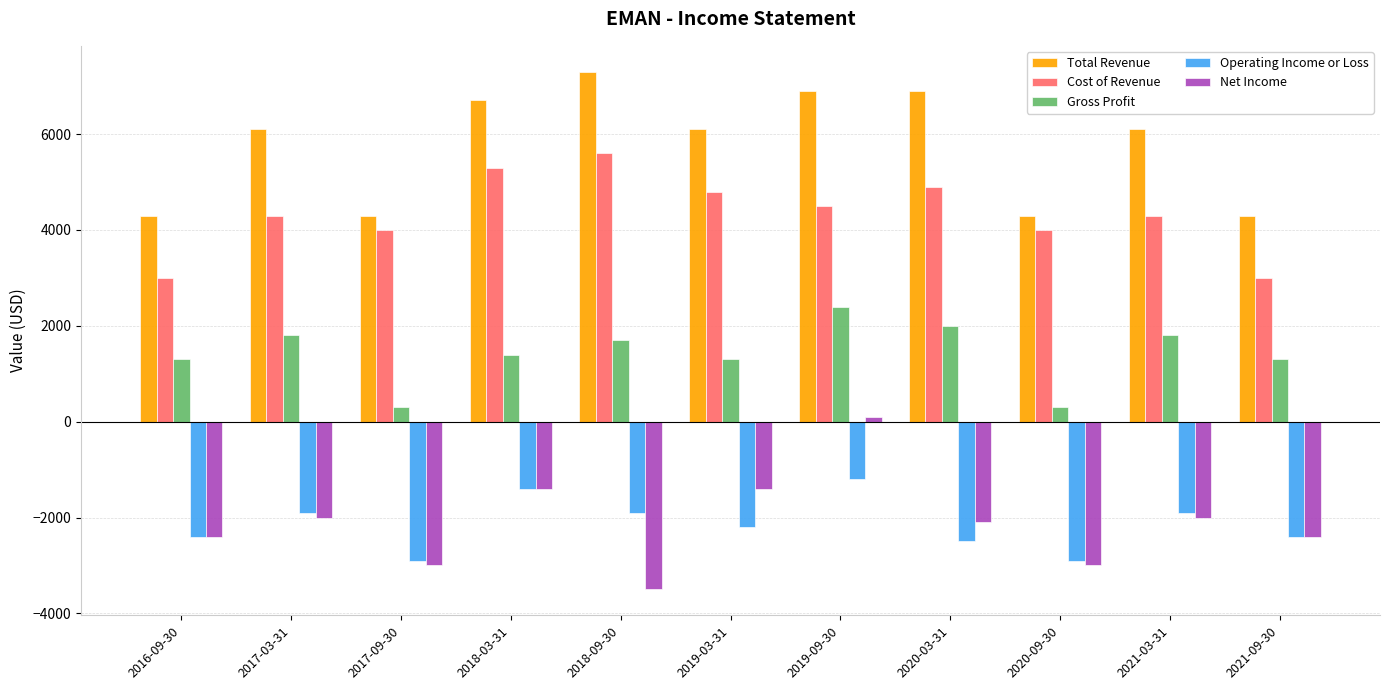

Which series has the largest range (max minus min)?

Net Income